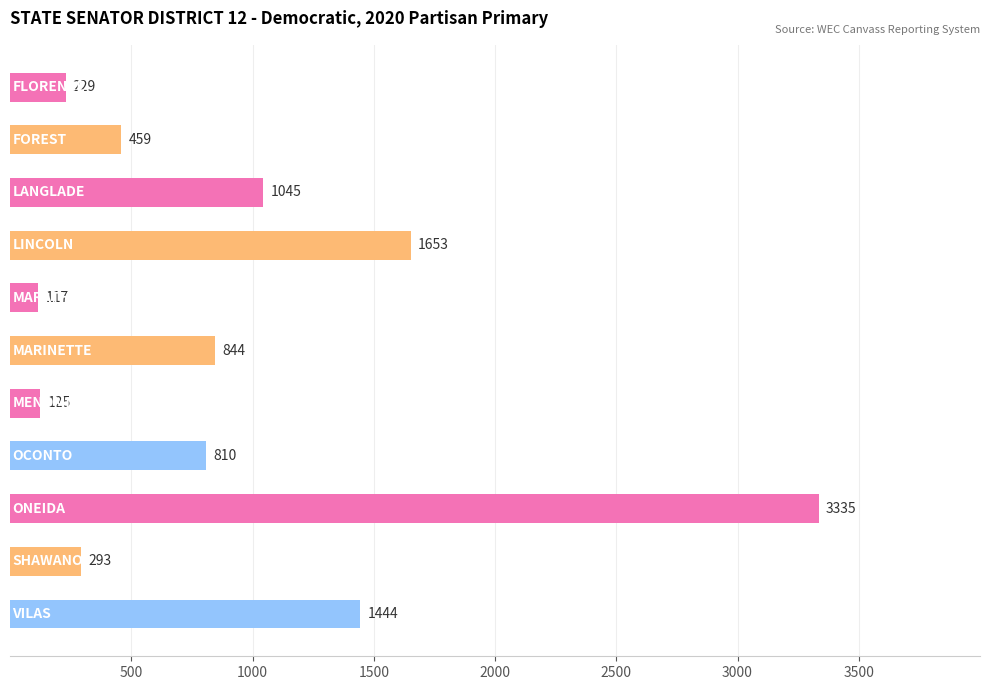

What is the sum of all values?

10354